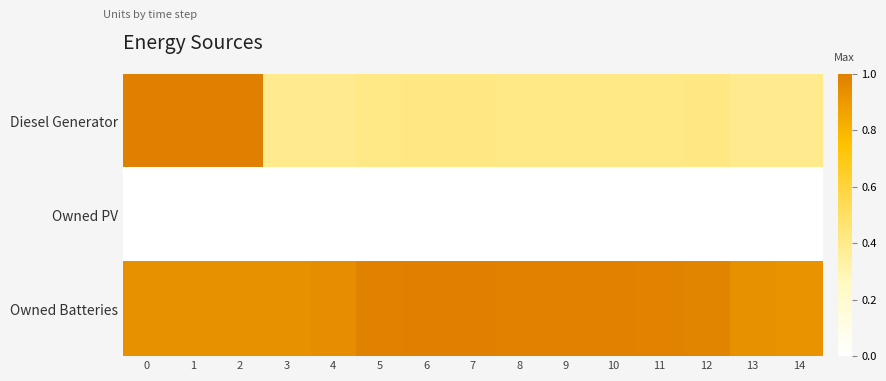

What is the total value across all series at 1?

1.9